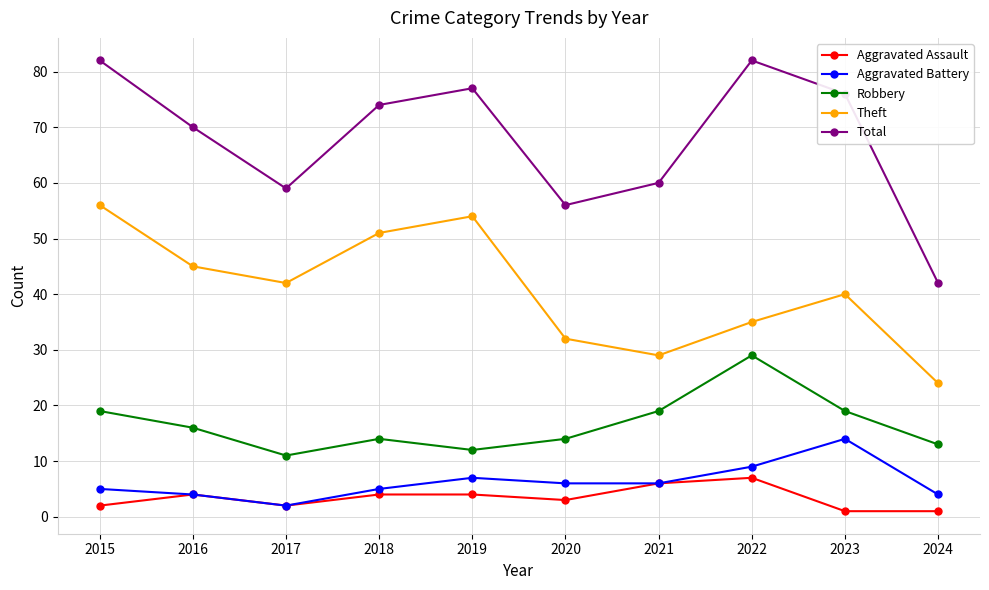

The Robbery series shows 13 at 2024. True or false?

True